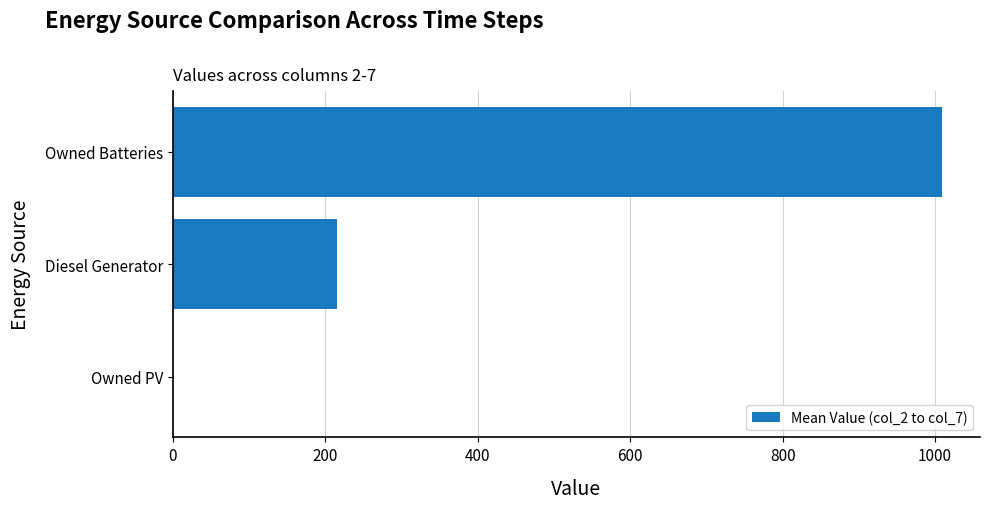

What is the sum of the values at Diesel Generator and Owned Batteries?

1224.5